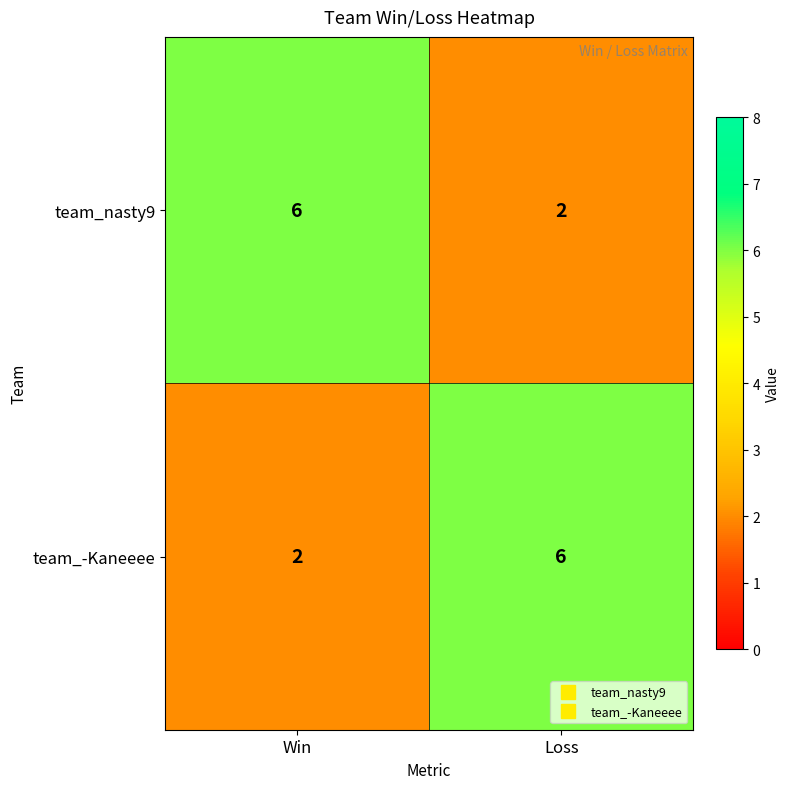

What is the total value across all series at Loss?

8